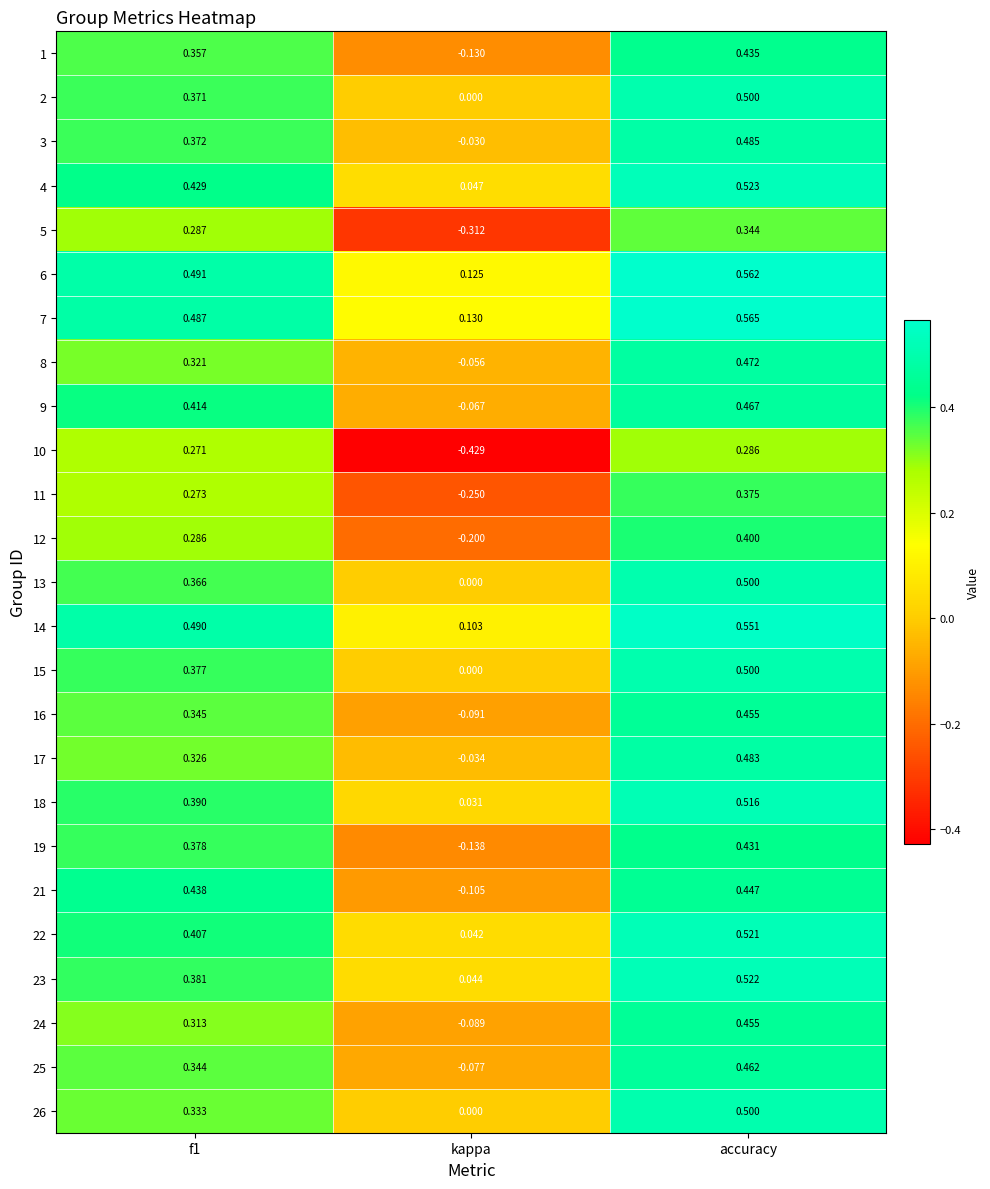

Which category has the lowest value in the 19 series?

kappa